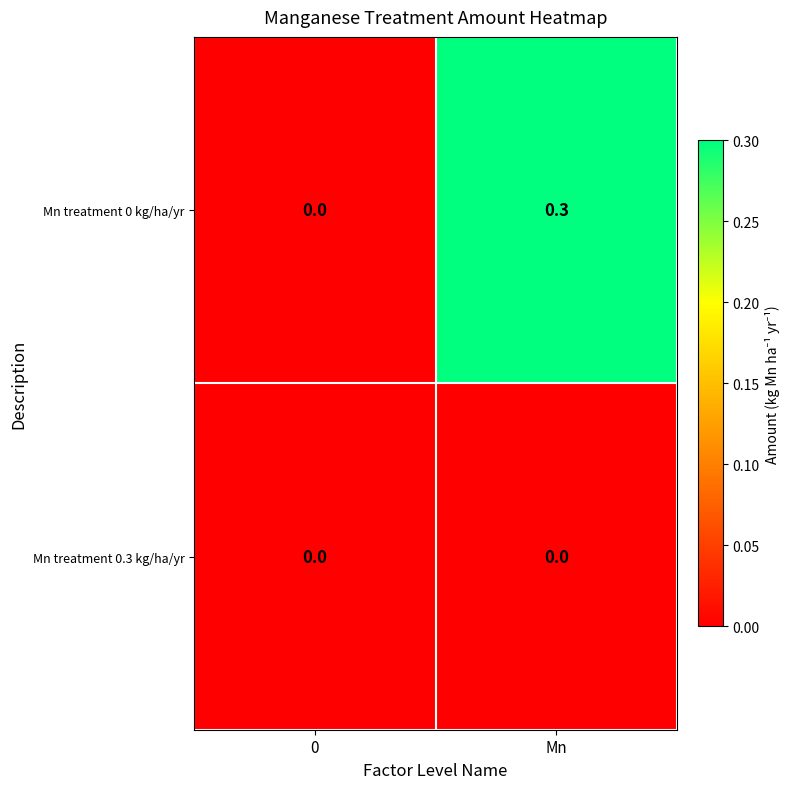

Is it true that Mn treatment 0 kg/ha/yr equals 0.0 at 0?

True